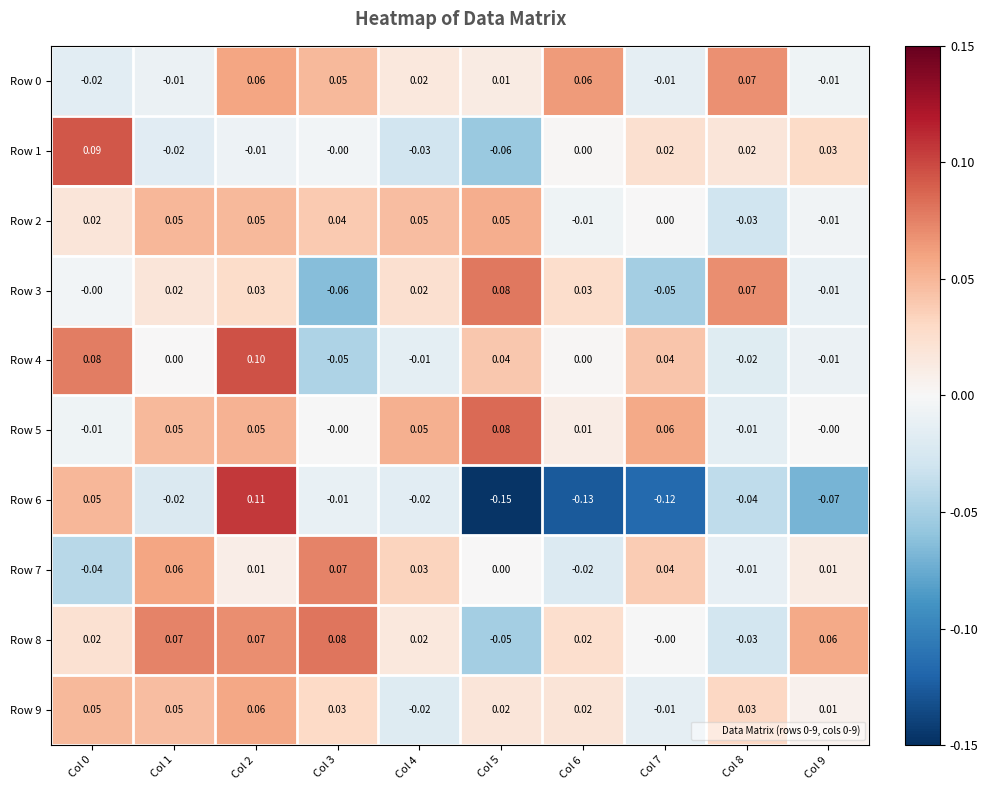

What is the maximum value shown in the chart?

0.1